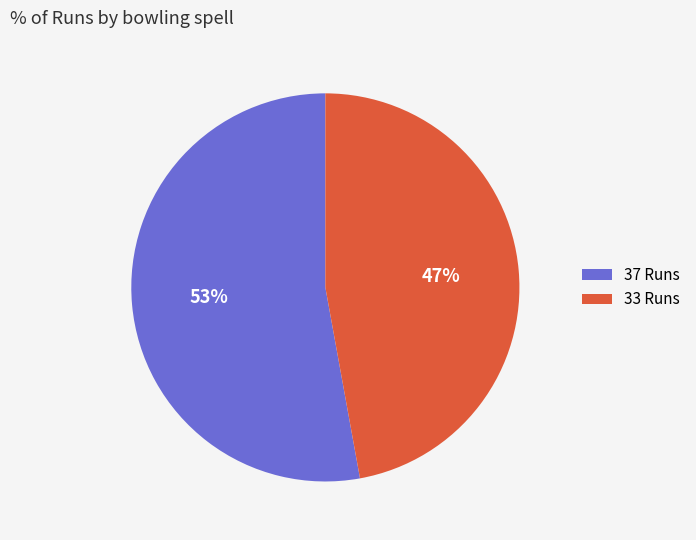

Which slice represents more than half of the pie?

37 Runs